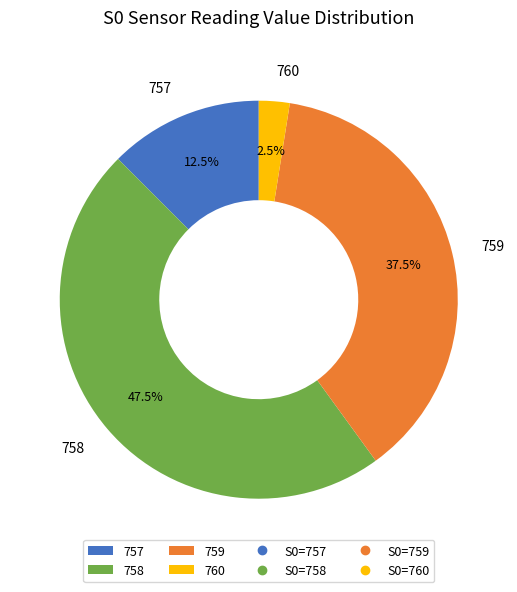

What is the largest slice in the pie chart?

758